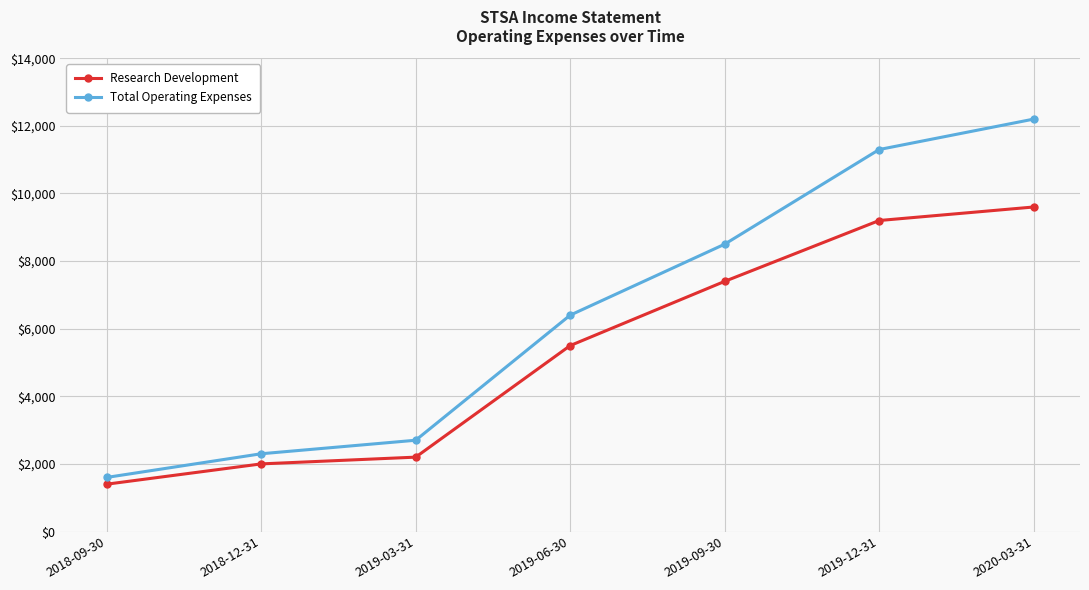

The Total Operating Expenses series shows 4286 at 2019-06-30. True or false?

False